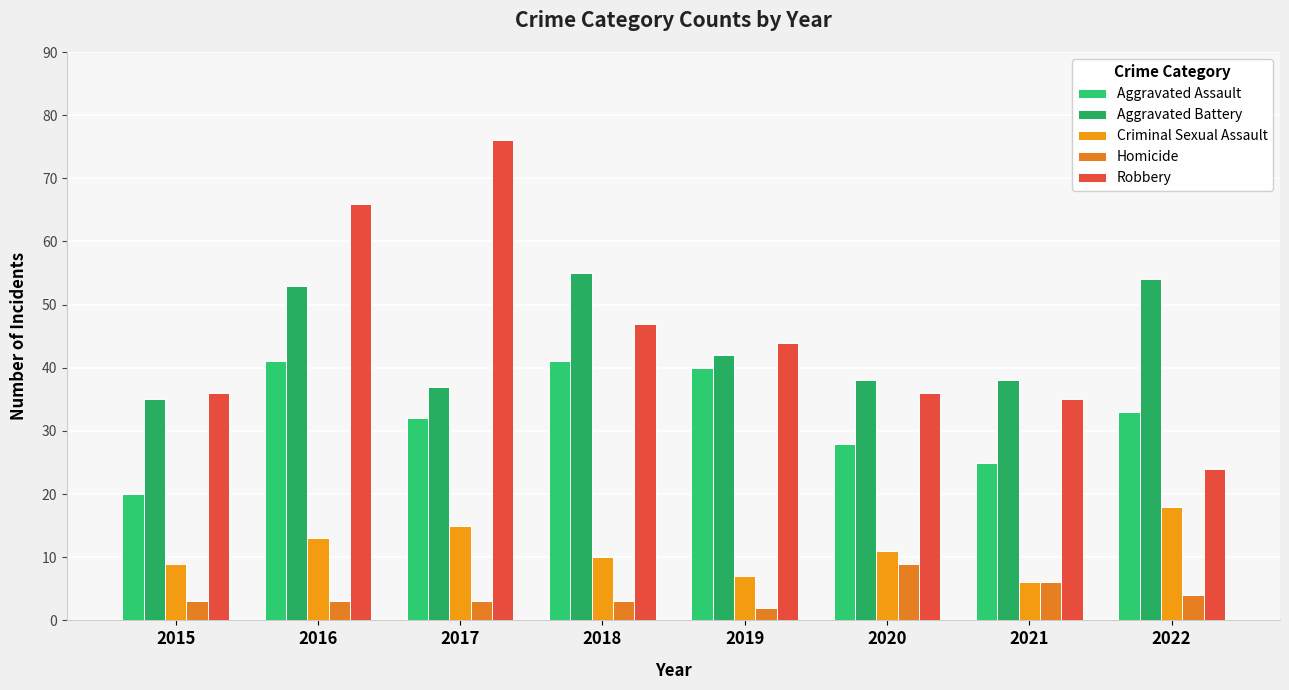

How many data points does each series have?

8